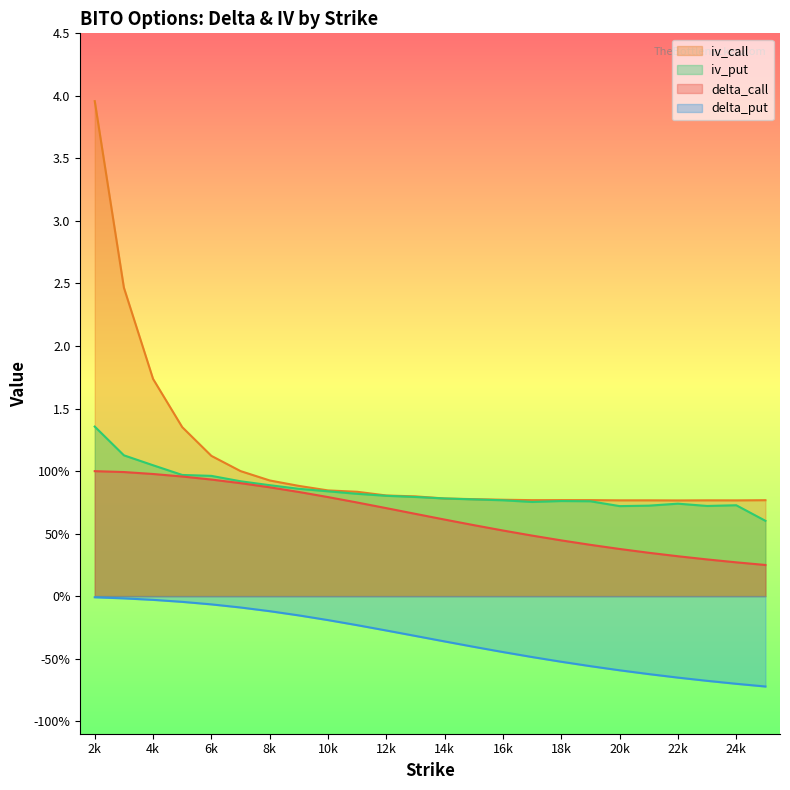

Reading right to left, list all the values displayed in this chart.

delta_call: 0.2	0.3	0.3	0.3	0.3	0.4	0.4	0.4	0.5	0.5	0.6	0.6	0.7	0.7	0.7	0.8	0.8	0.9	0.9	0.9	1.0	1.0	1.0	1.0
delta_put: -0.7	-0.7	-0.7	-0.7	-0.6	-0.6	-0.6	-0.5	-0.5	-0.4	-0.4	-0.4	-0.3	-0.3	-0.2	-0.2	-0.2	-0.1	-0.1	-0.1	-0.0	-0.0	-0.0	-0.0
iv_call: 0.8	0.8	0.8	0.8	0.8	0.8	0.8	0.8	0.8	0.8	0.8	0.8	0.8	0.8	0.8	0.8	0.9	0.9	1.0	1.1	1.4	1.7	2.5	4.0
iv_put: 0.6	0.7	0.7	0.7	0.7	0.7	0.8	0.8	0.8	0.8	0.8	0.8	0.8	0.8	0.8	0.8	0.9	0.9	0.9	1.0	1.0	1.0	1.1	1.4